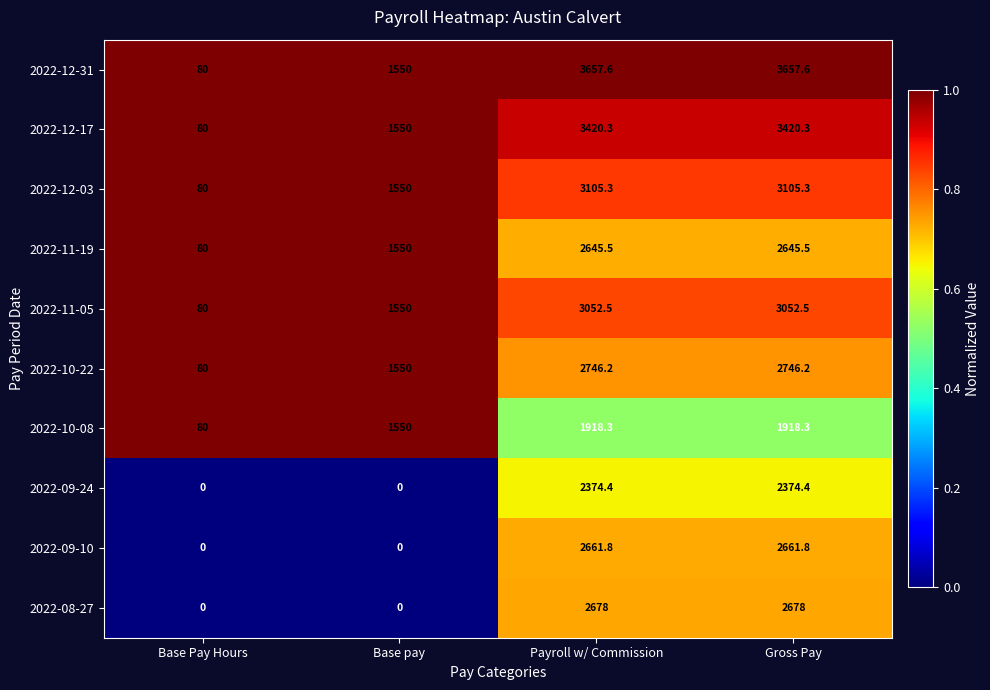

At which label does 2022-10-08 first exceed 1918?

Payroll w/ Commission